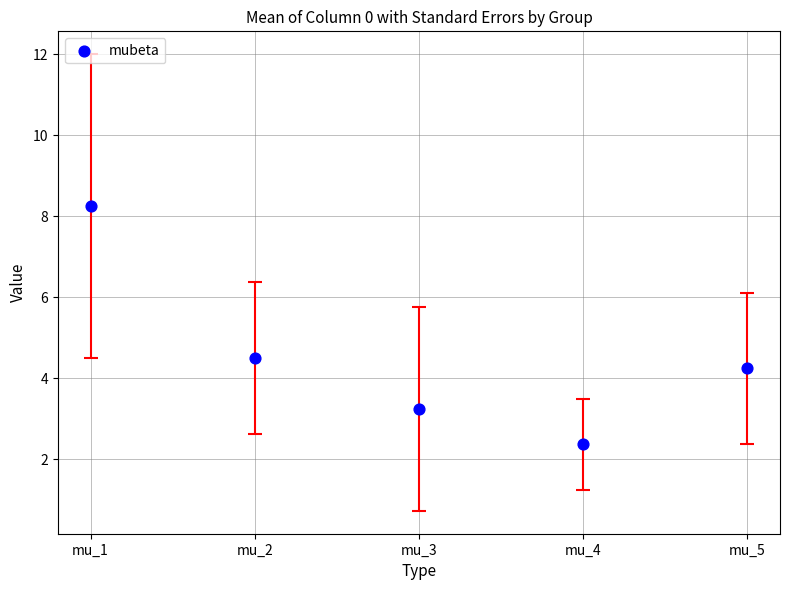

What Y value in the scatter plot is closest to 5?

4.5